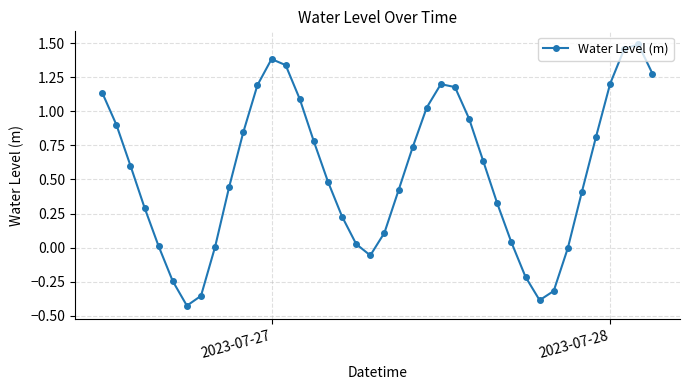

What is the difference between the maximum and second lowest values?

1.9